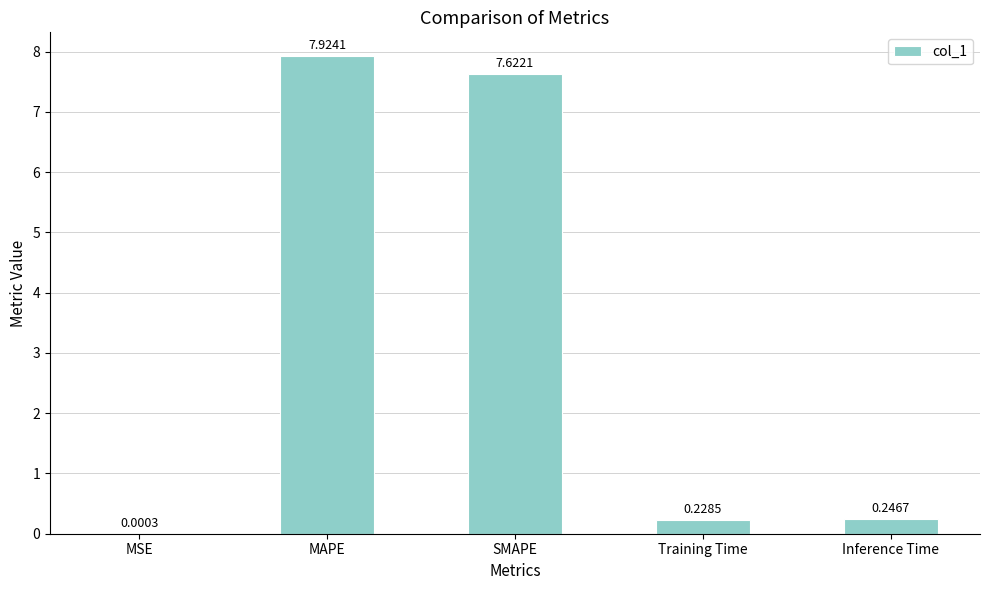

What is the sum of all values?

16.0